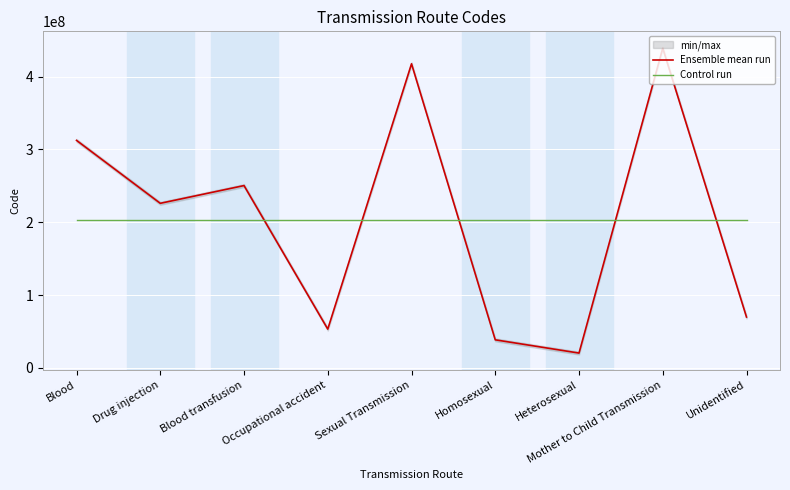

True or false: Ensemble mean run and Control run cross at least once.

True